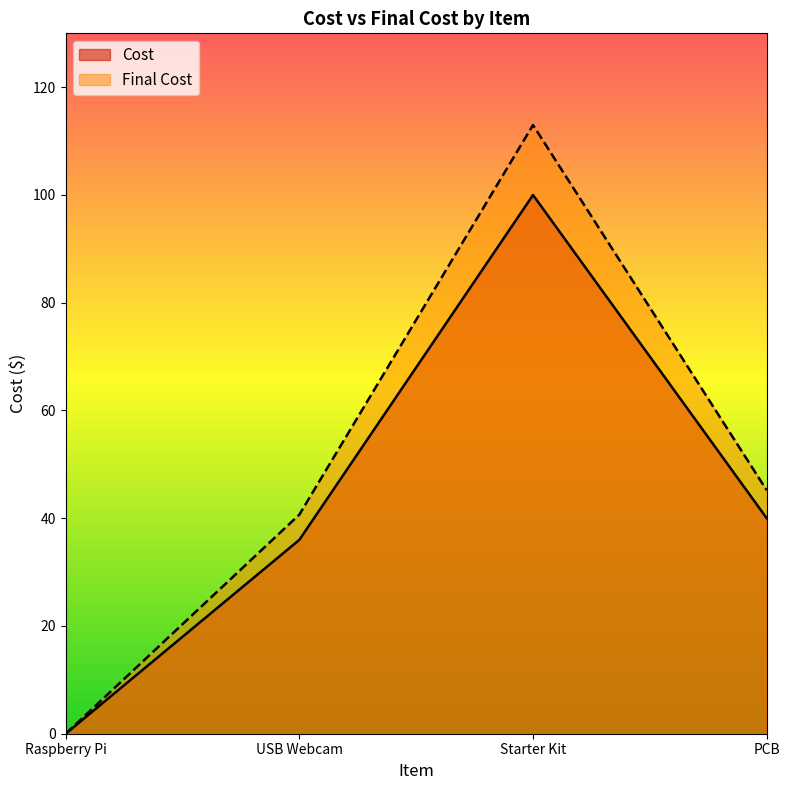

True or false: Cost and Final Cost cross at least once.

False